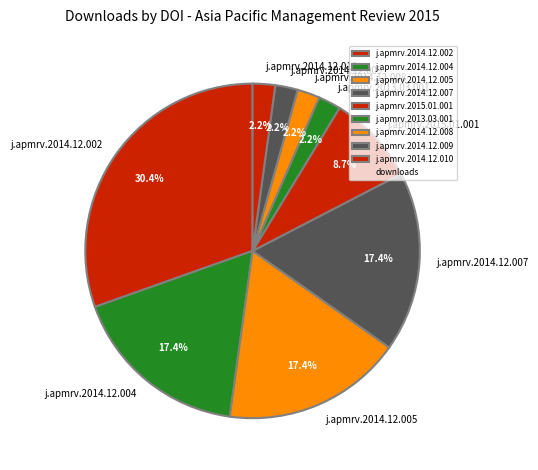

To the nearest percent, what is the average slice percentage?

11%